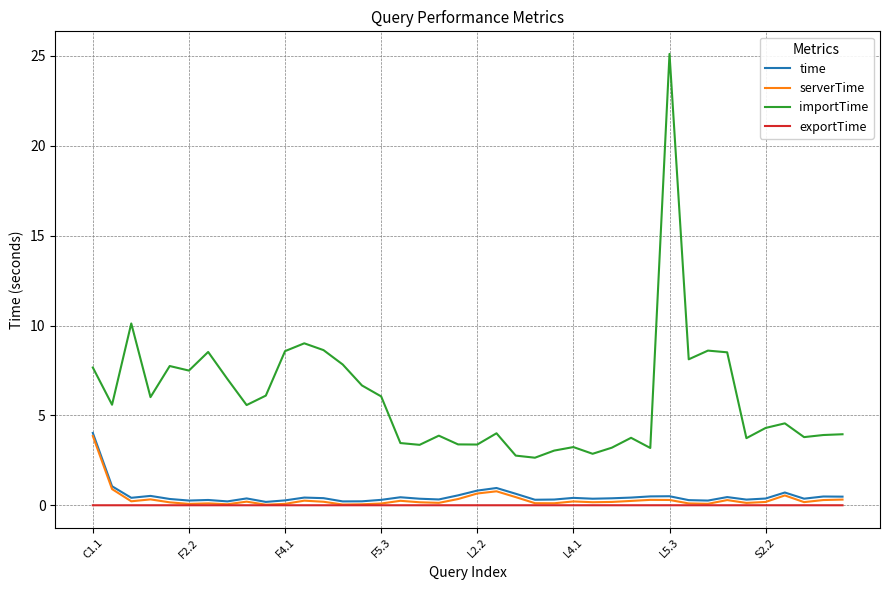

What is the maximum value shown in the chart?

25.1